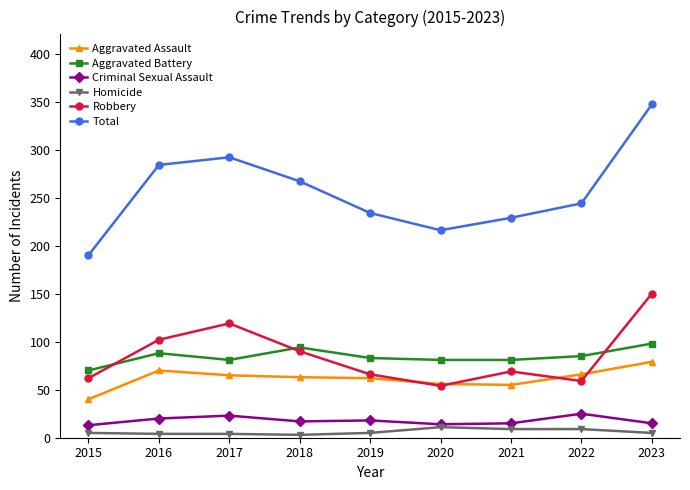

Where does the Aggravated Battery series first go above 83?

2016